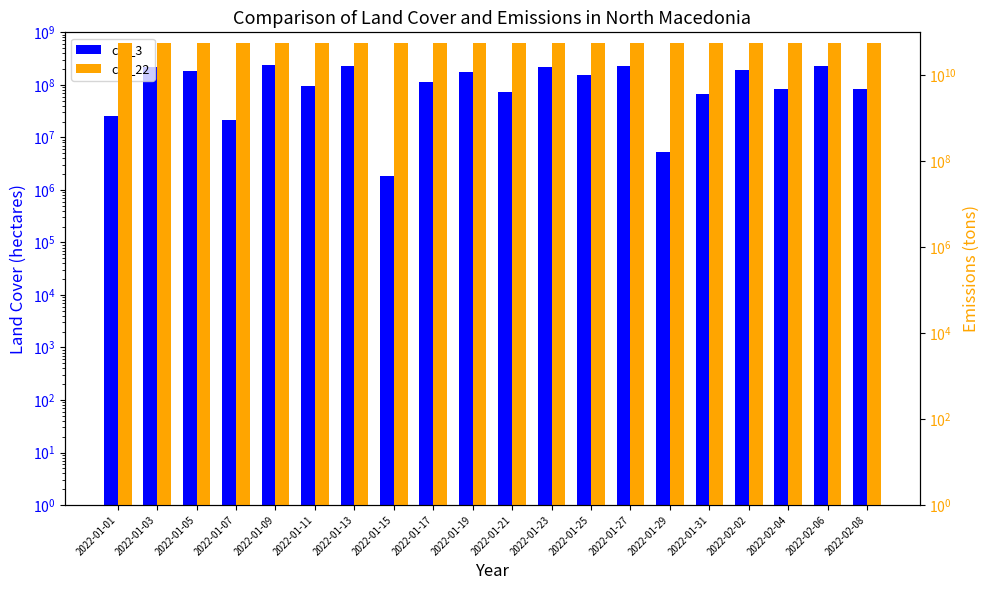

Reading left to right, transcribe all the data shown in this chart.

col_3: 25652320	222087744	181817064	21355224	234451800	94885592	233352576	1848440	114613664	172716216	72489352	214752960	156188560	231010104	5349760	68330688	190504520	83348472	227905896	84583680
col_22: 57216481712	57233944424	57260664480	57279657392	57293533152	57304220488	57318012352	57324477376	57337848024	57343274264	57350139320	57360822696	57367336832	57385938096	57403342744	57416645008	57430189472	57447945384	57464969776	57472344656